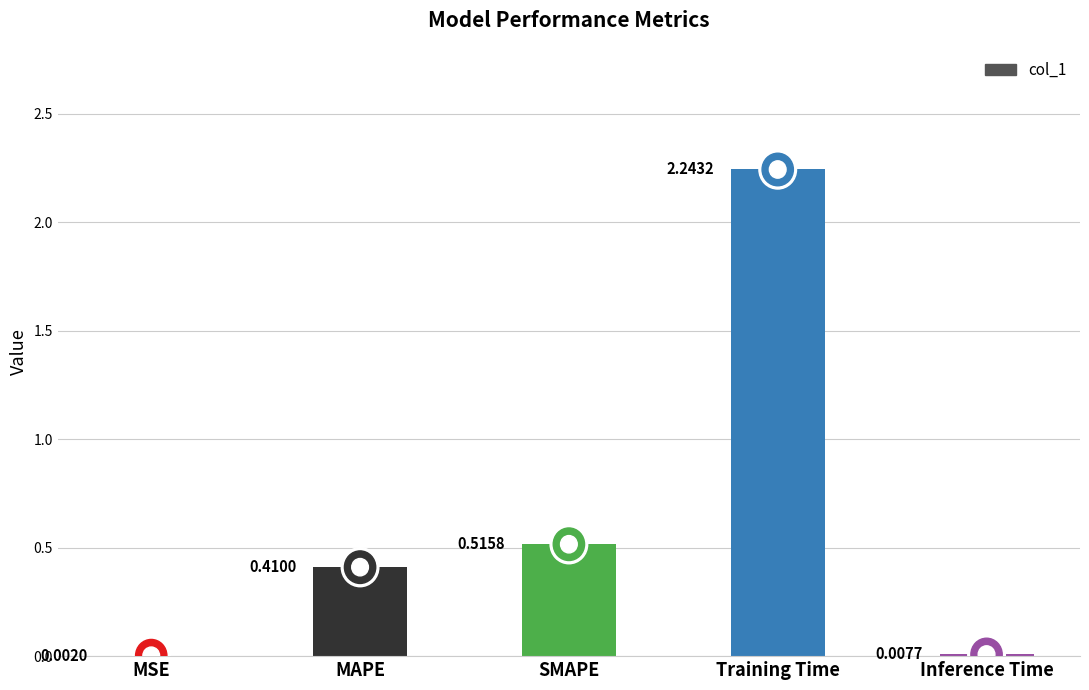

What is the change in value from MAPE to SMAPE?

+0.1